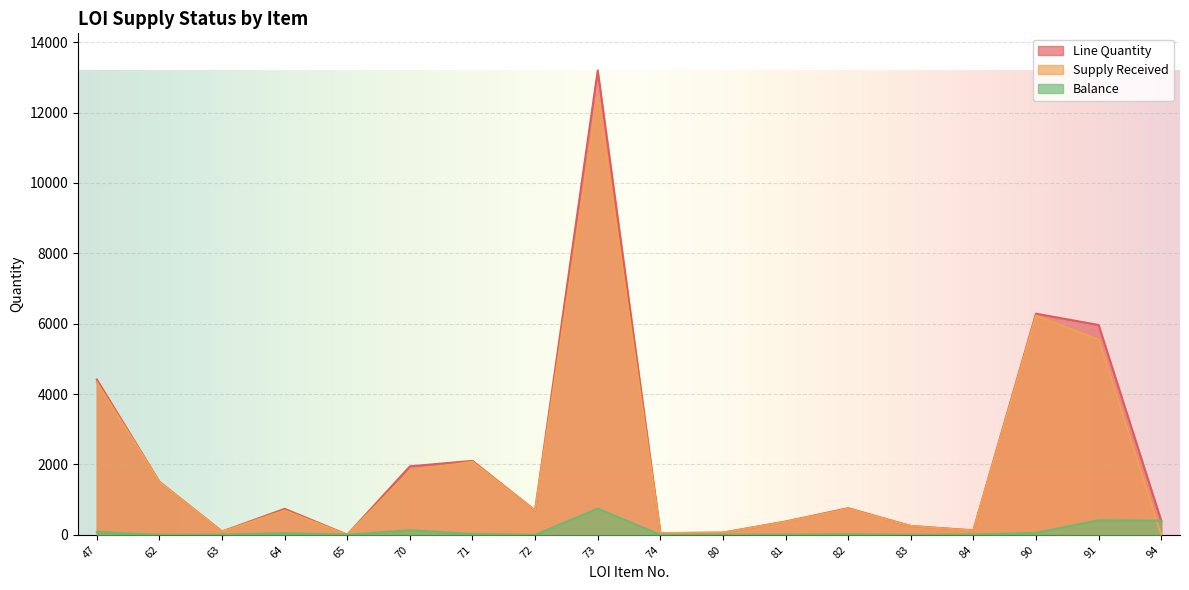

Which series changed the most between 63 and 94?

Balance